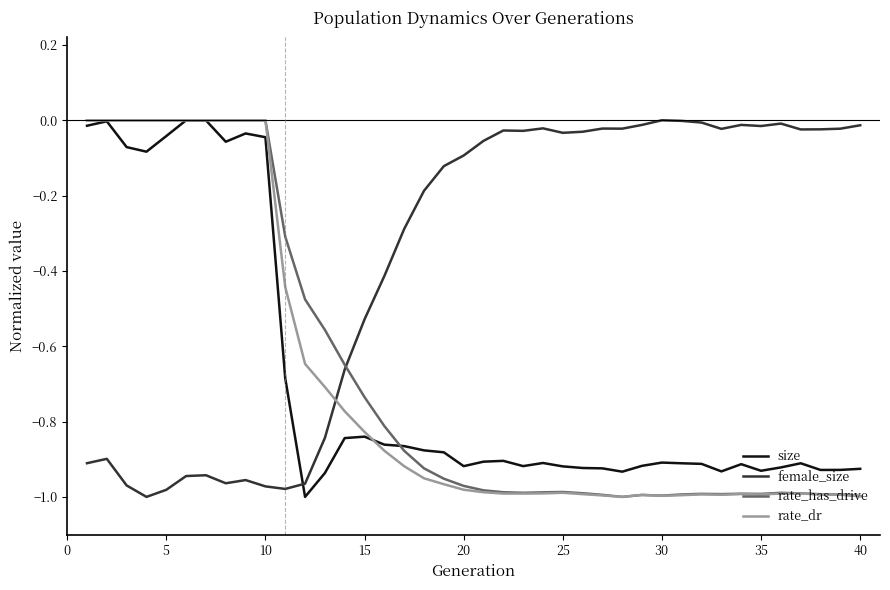

True or false: rate_dr and female_size intersect in this chart.

True